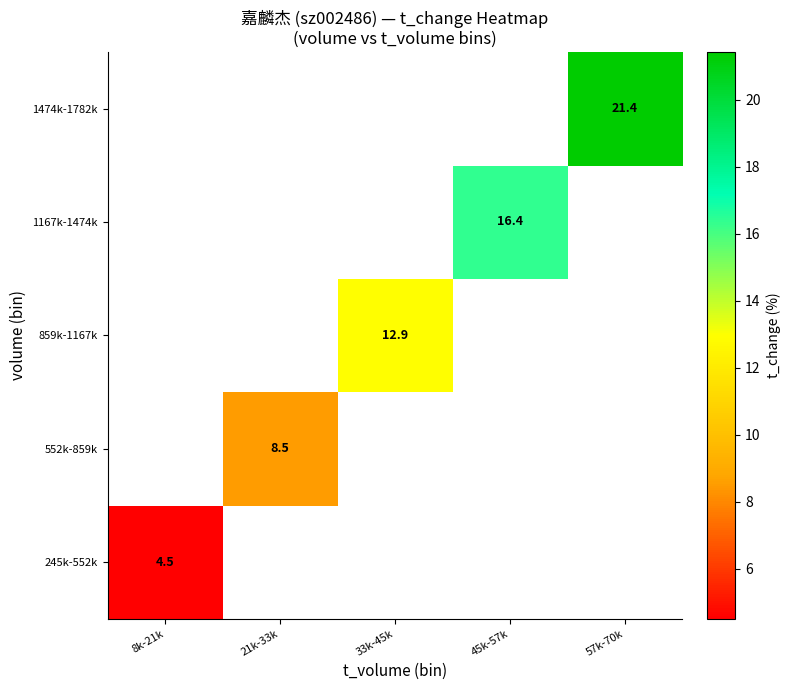

Rank the series by their average value, from lowest to highest.

245k-552k, 552k-859k, 859k-1167k, 1167k-1474k, 1474k-1782k